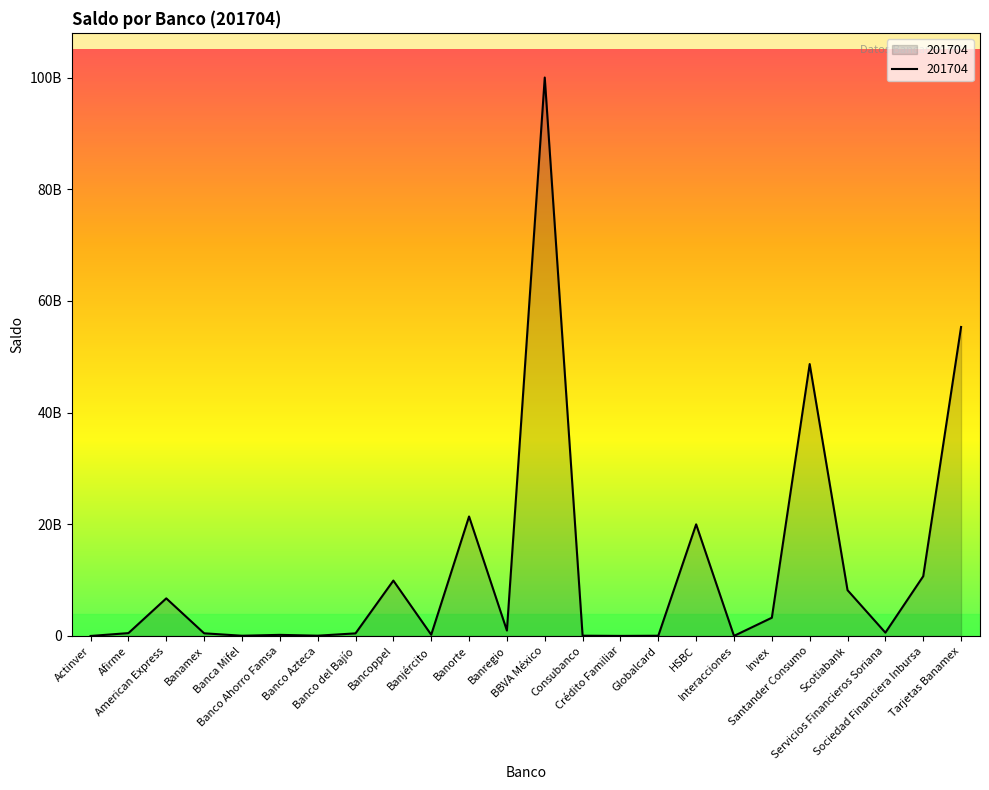

At which category does the data reach its first local peak?

American Express